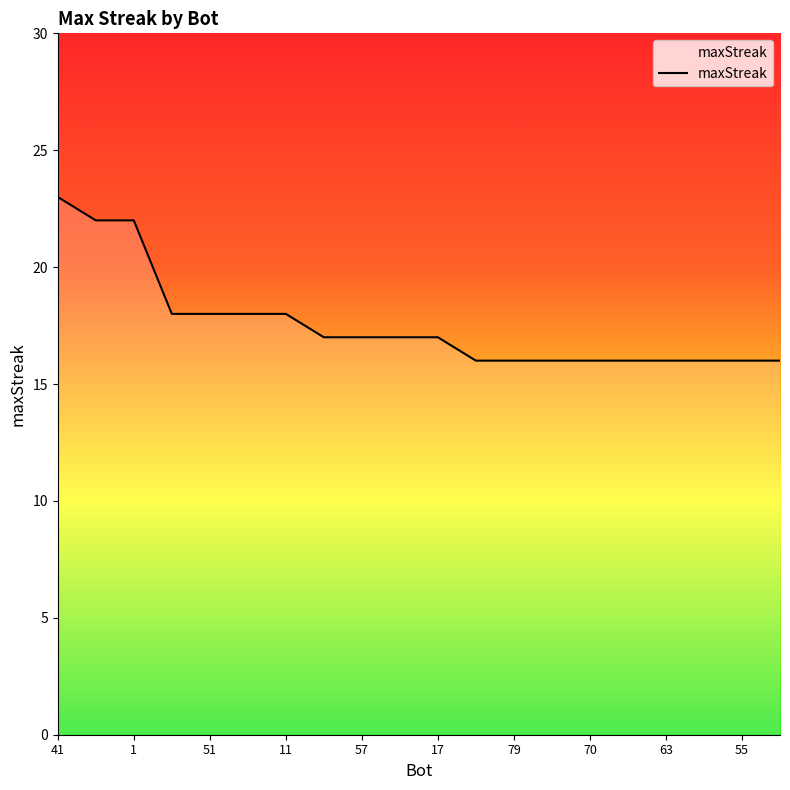

What is the average value?

18